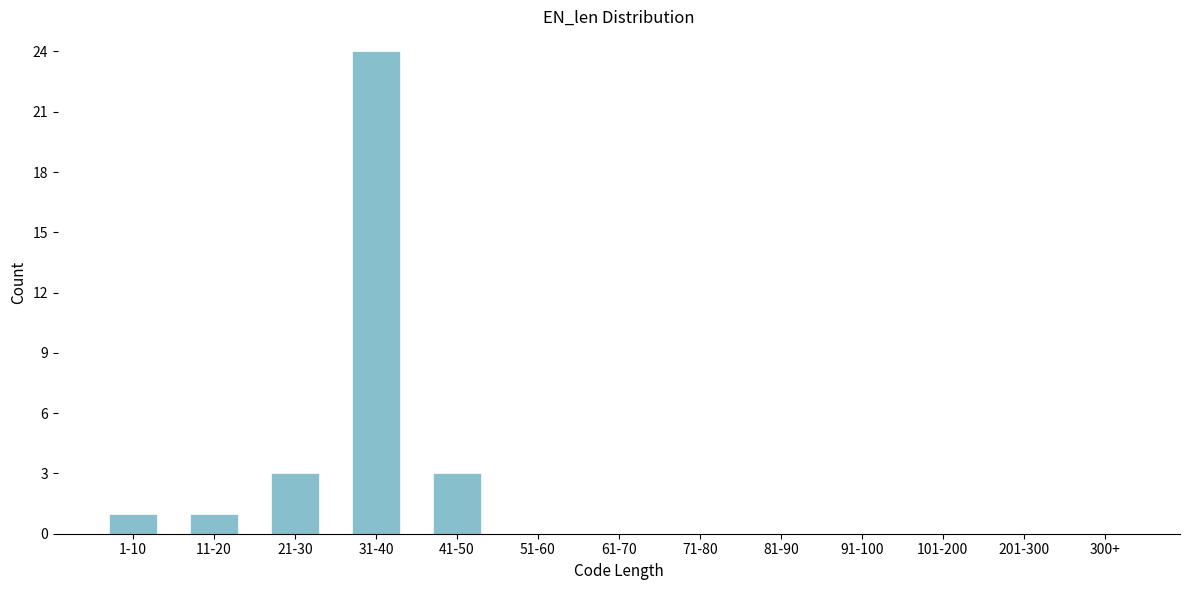

Reading right to left, what are all the values shown in this chart?

300+=0	201-300=0	101-200=0	91-100=0	81-90=0	71-80=0	61-70=0	51-60=0	41-50=3	31-40=24	21-30=3	11-20=1	1-10=1